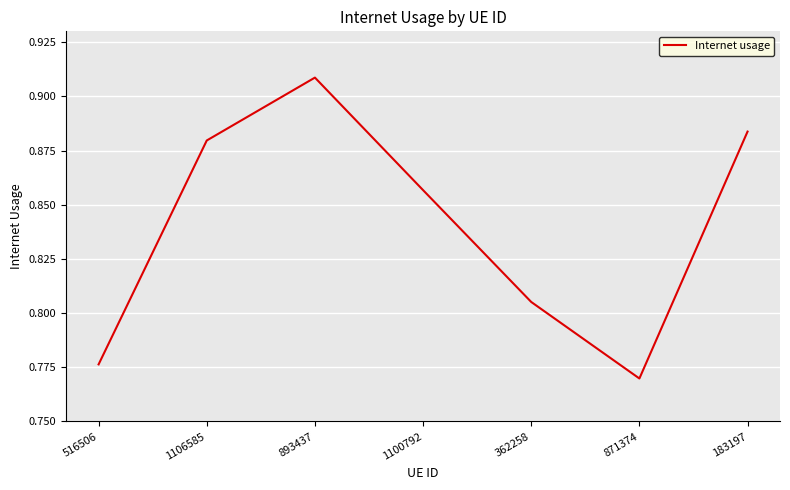

Rank the categories by value from lowest to highest.

871374, 516506, 362258, 1100792, 1106585, 183197, 893437